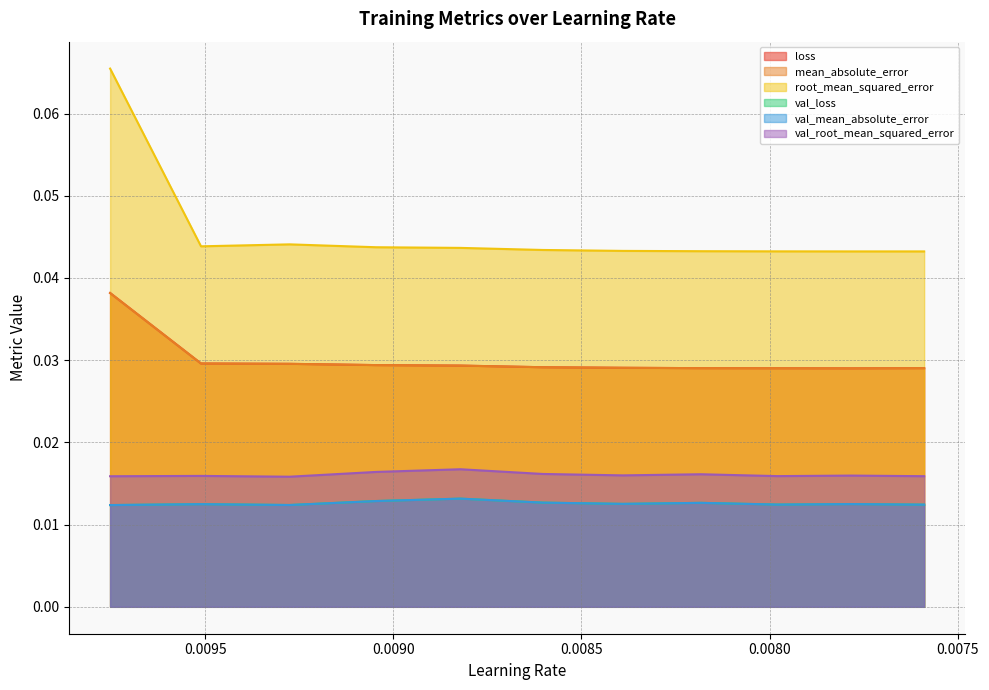

True or false: loss and mean_absolute_error cross at least once.

False